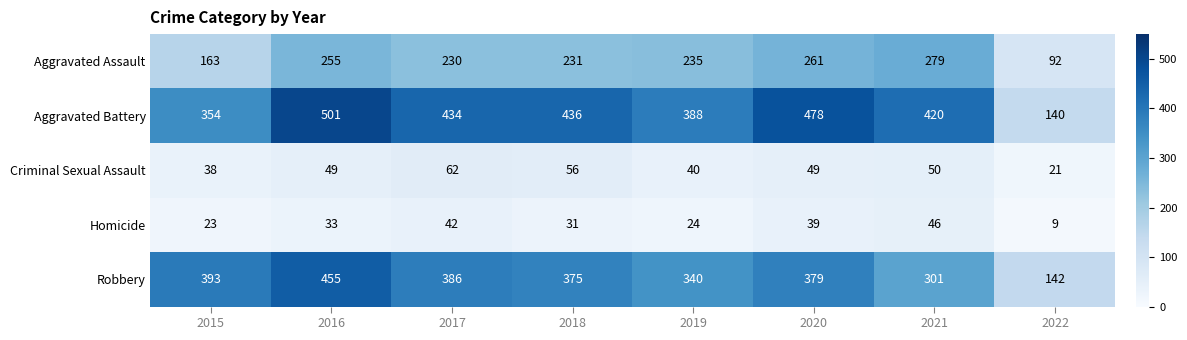

The value of Criminal Sexual Assault at 2019 is 68. True or false?

False